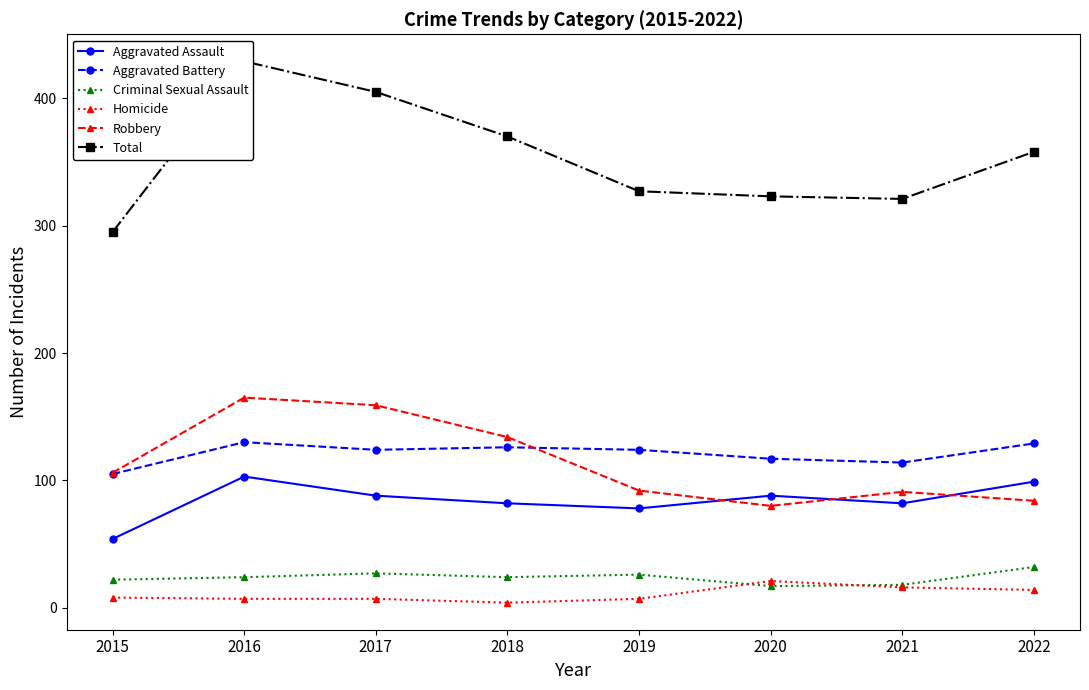

Reading left to right, transcribe all the data shown in this chart.

Aggravated Assault: 54	103	88	82	78	88	82	99
Aggravated Battery: 105	130	124	126	124	117	114	129
Criminal Sexual Assault: 22	24	27	24	26	17	18	32
Homicide: 8	7	7	4	7	21	16	14
Robbery: 106	165	159	134	92	80	91	84
Total: 295	429	405	370	327	323	321	358